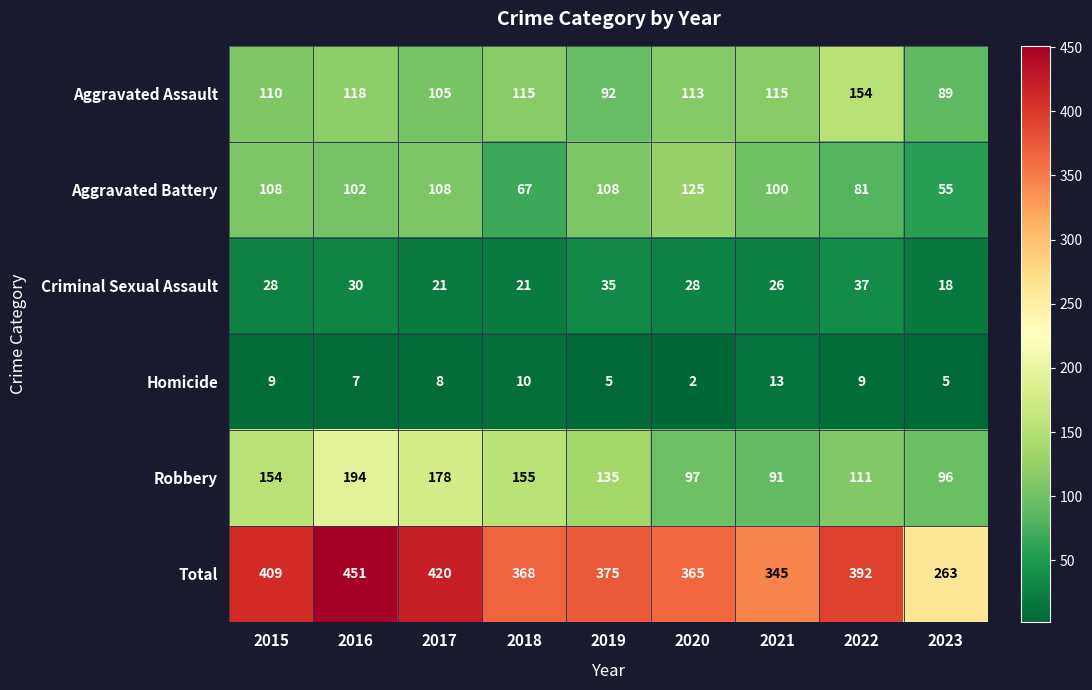

How many categories are shown in the chart?

9